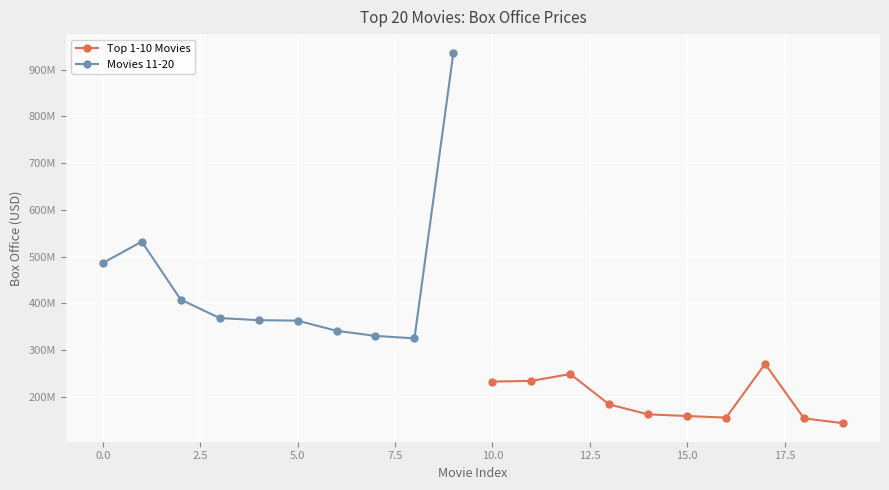

At how many categories does at least one series exceed 880345779?

1